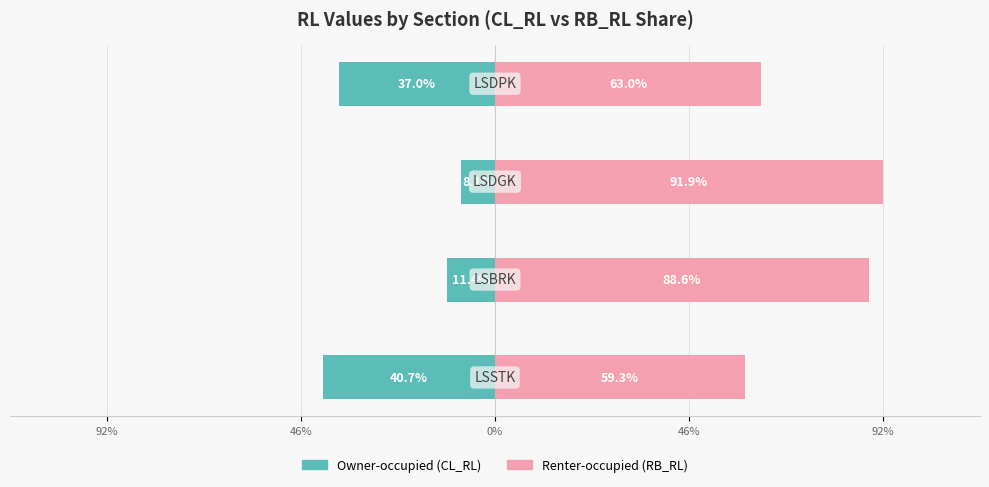

Does the chart contain any negative values?

Yes